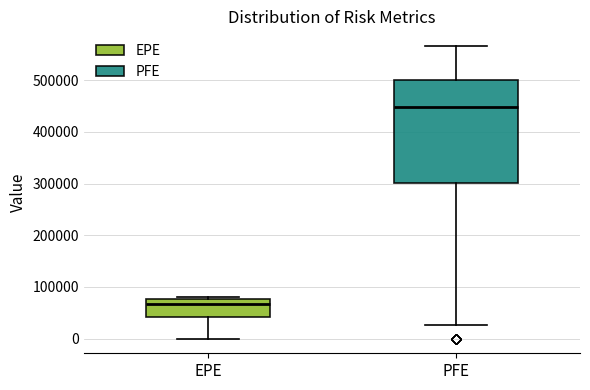

Reading left to right, read every box against the y-axis: the position of its median line, the range the box covers, and the ends of its whiskers. The values are not printed on the chart, so give them approximately, as read against the axis.

EPE: median 70000, box 40000 to 80000, whiskers 0 to 80000 (just above the box's upper edge)
PFE: median 450000, box 300000 to 500000, whiskers 30000 to 570000